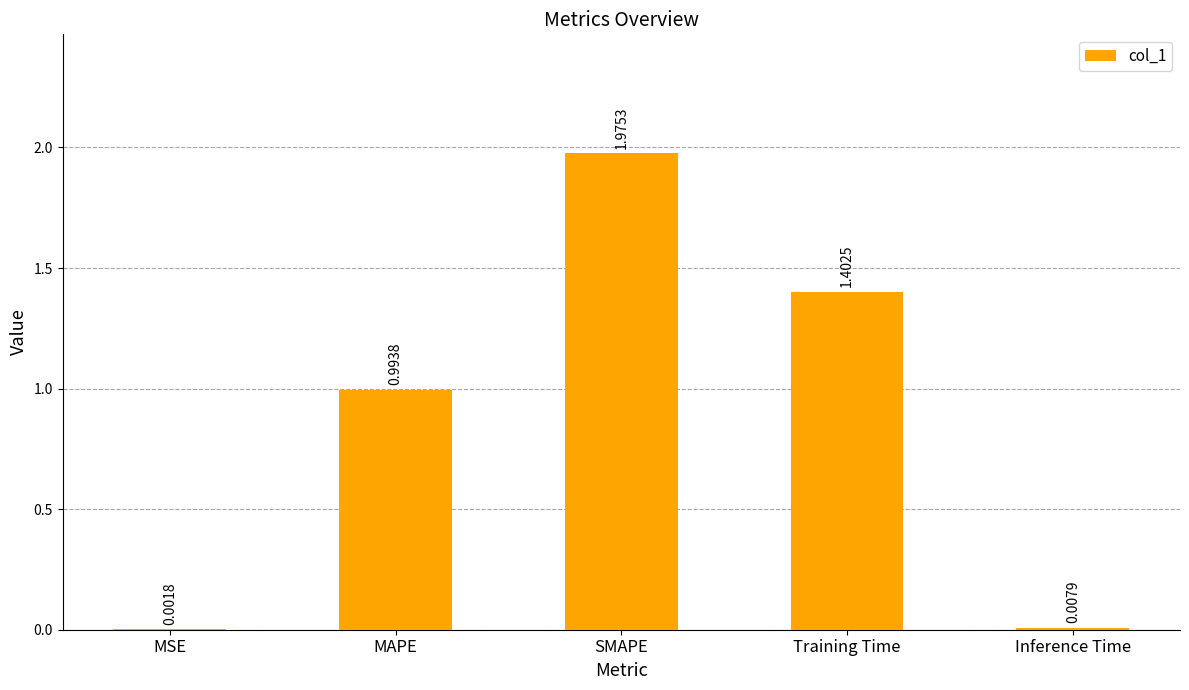

Approximately how many times larger is the value at SMAPE compared to Training Time?

1.4